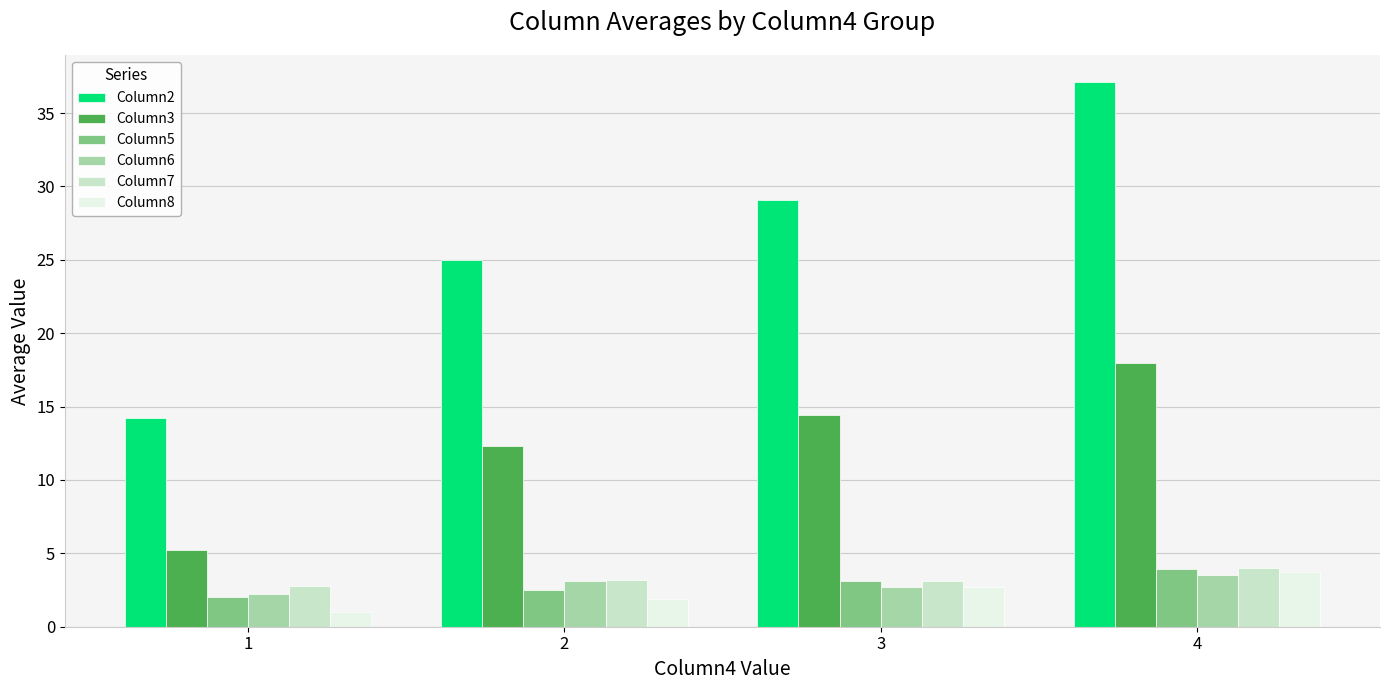

Which series has the largest total across all categories?

Column2